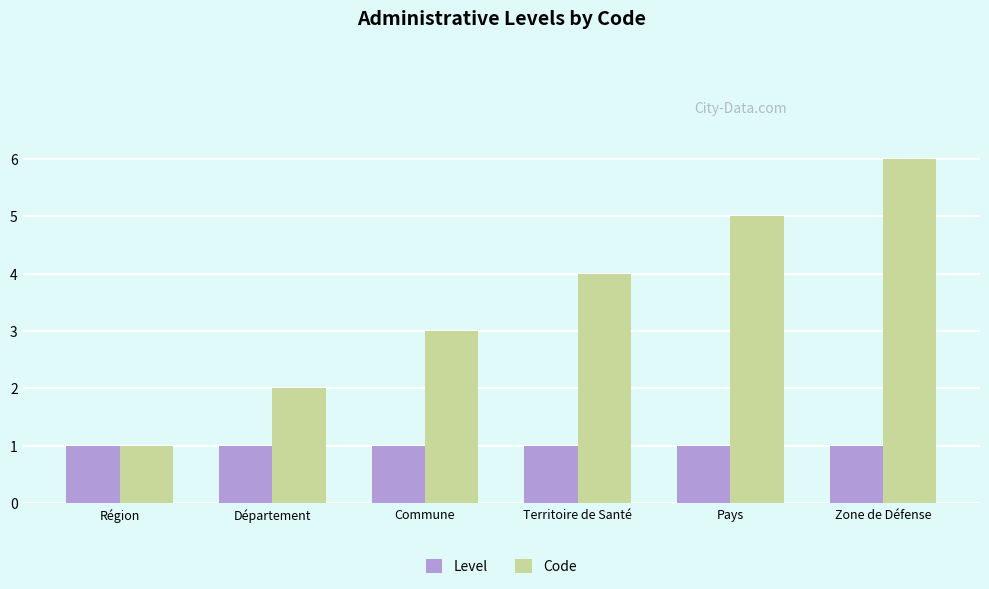

What are all the series names shown in the legend?

Level, Code